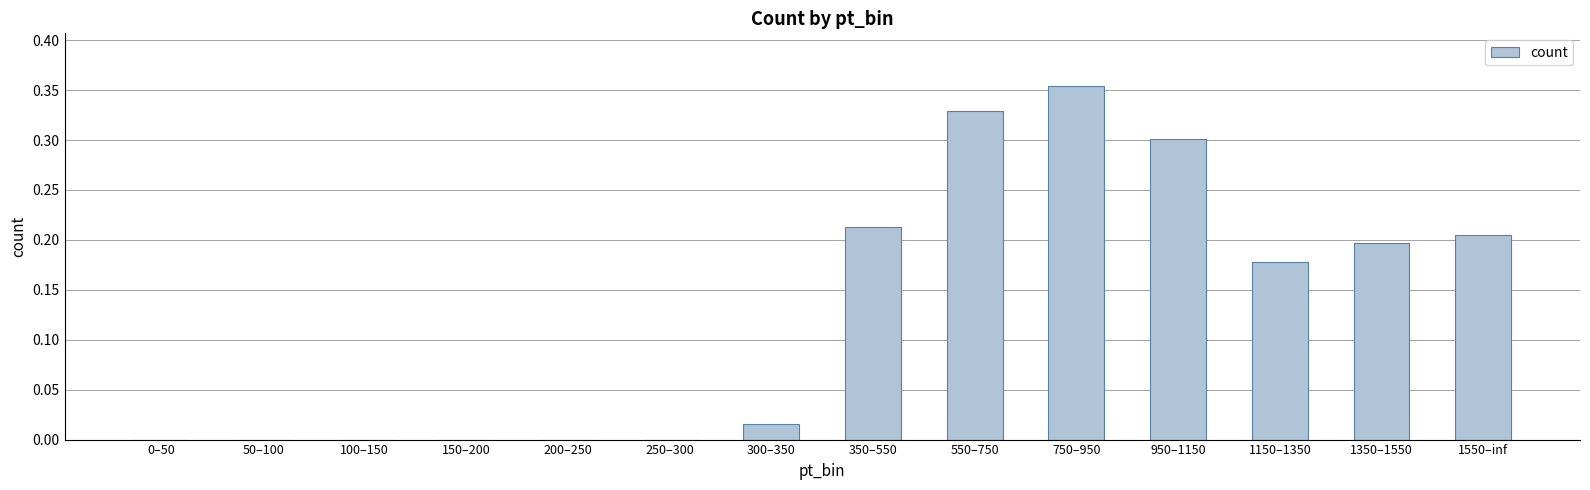

Count the number of categories in the chart.

14